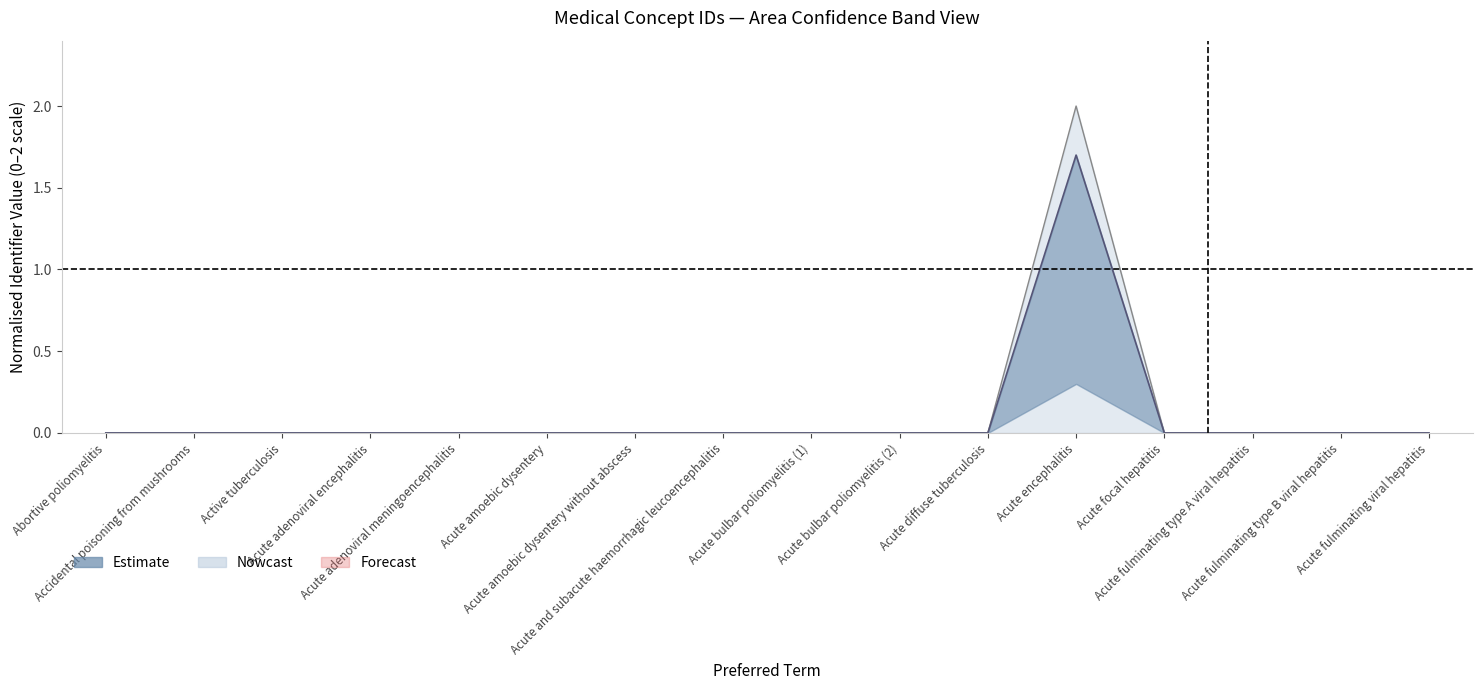

What position from the left is Acute fulminating type B viral hepatitis?

15